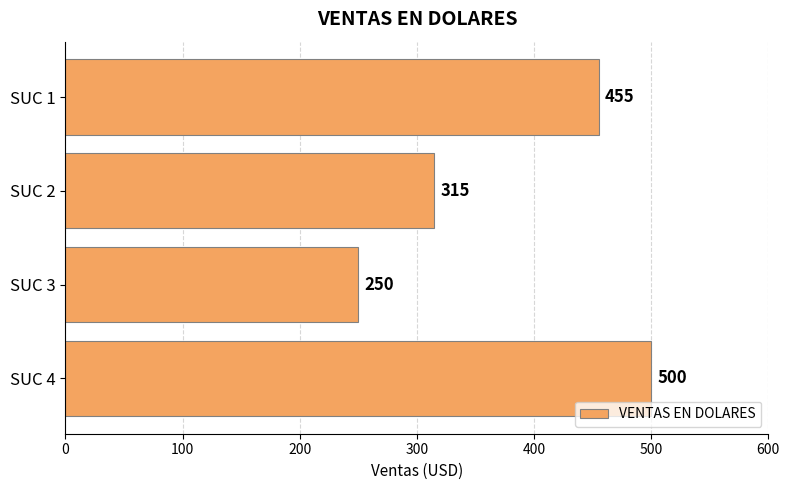

What is the difference between the second highest and minimum values?

205